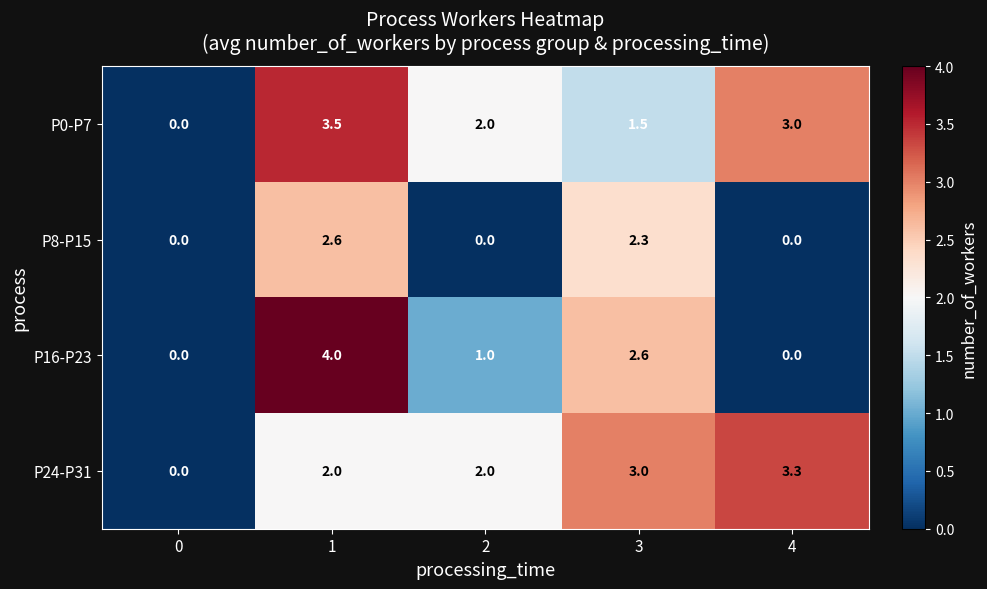

What is the greatest value displayed?

4.0